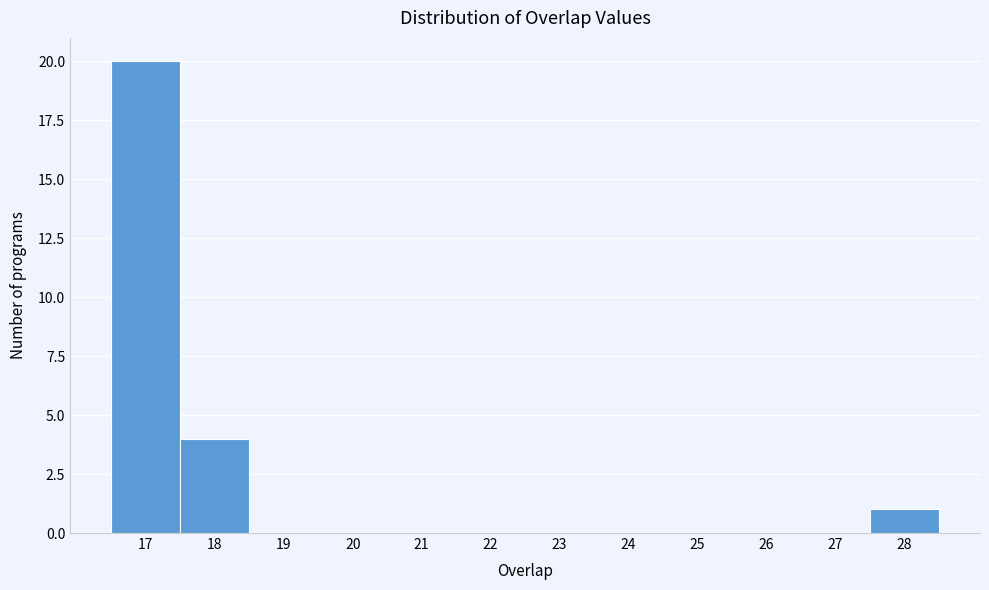

Which range on the x-axis has the tallest bar?

16.5 to 17.5